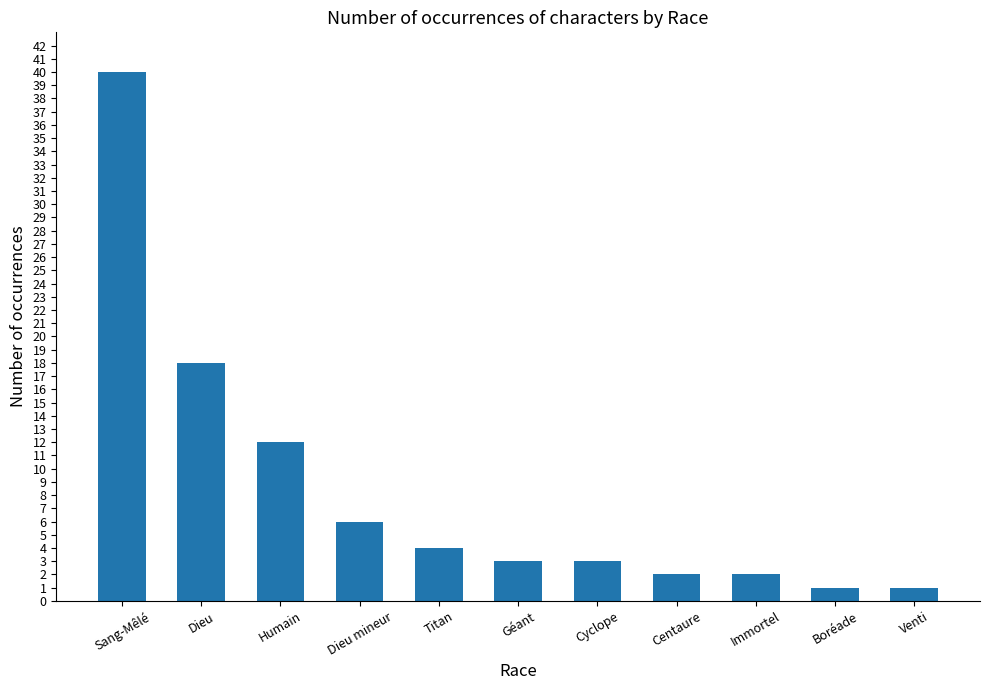

What is the maximum value shown in the chart?

40